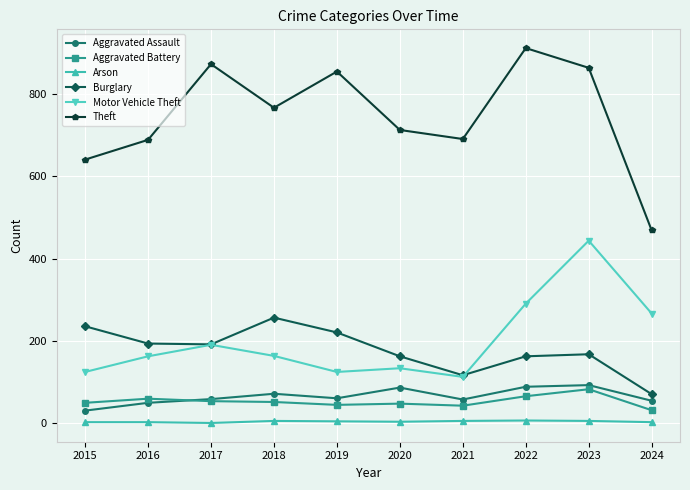

What is the spread (max minus min) of values at 2017?

872